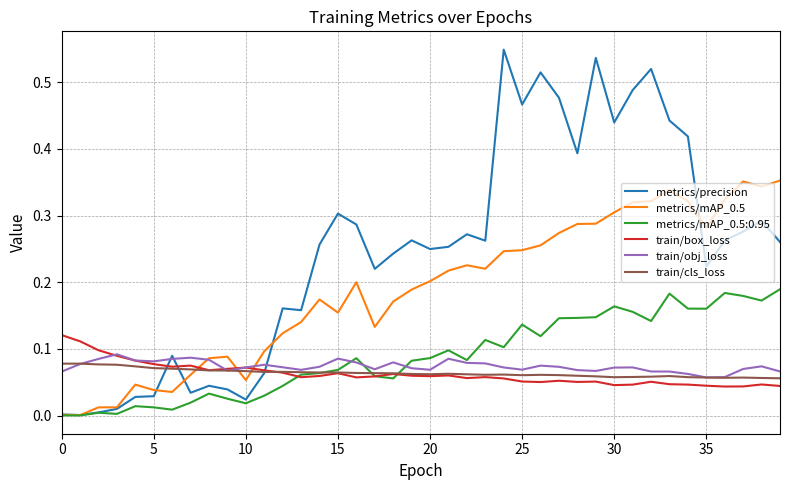

Which series has the largest total across all categories?

metrics/precision